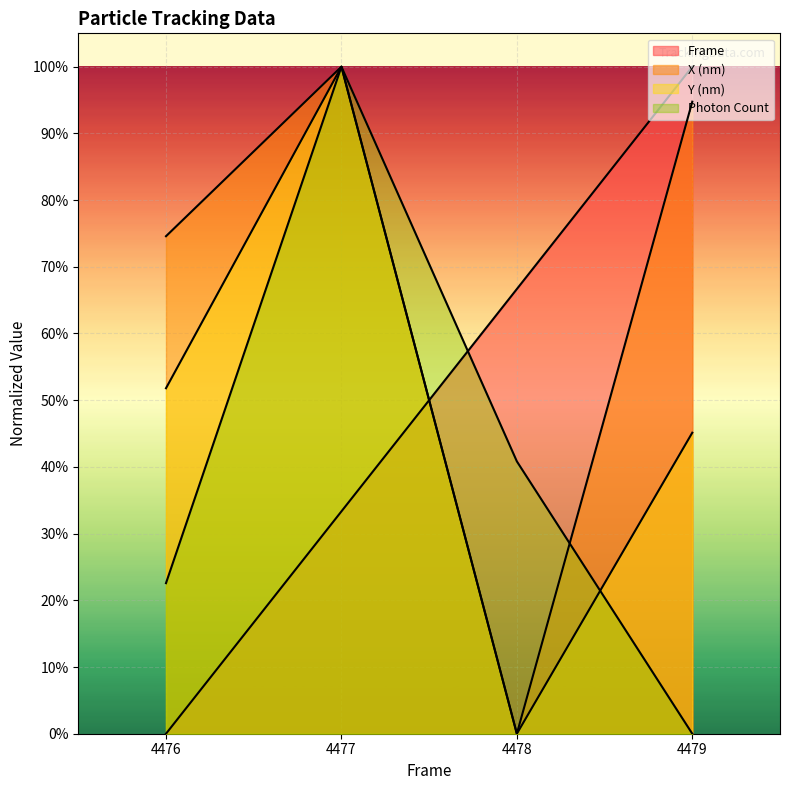

Rank the series by their maximum value, from highest to lowest.

Frame, X (nm), Y (nm), Photon Count